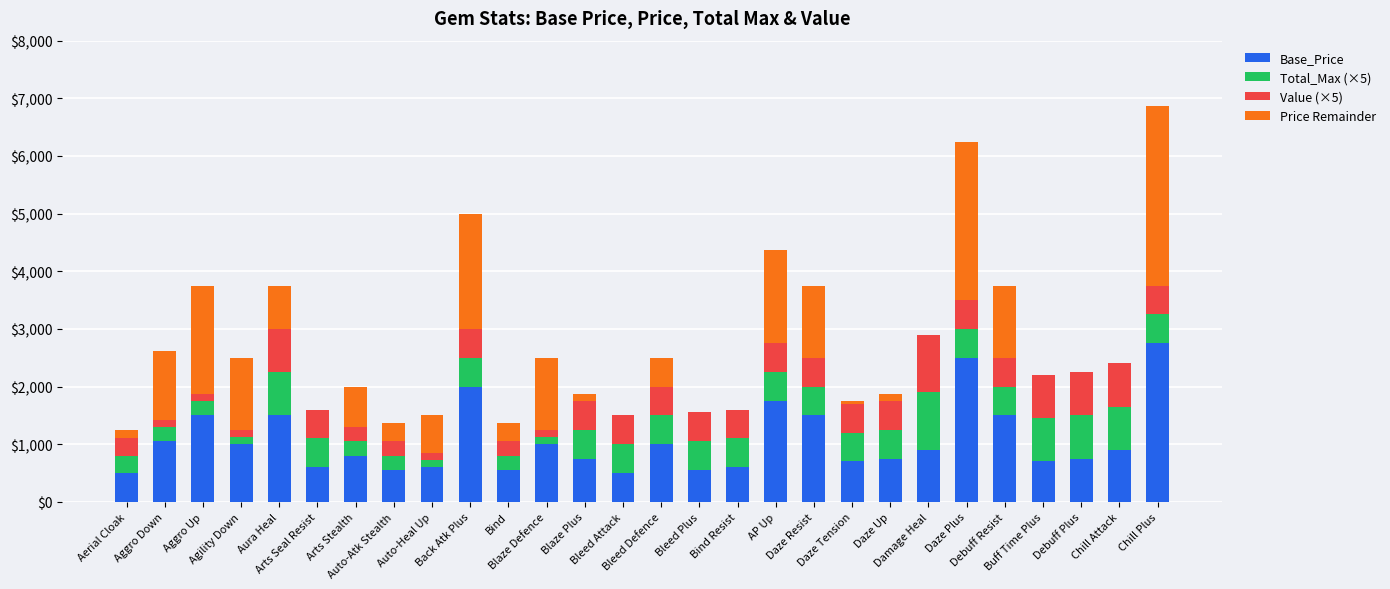

What is the maximum value for Base_Price?

2750